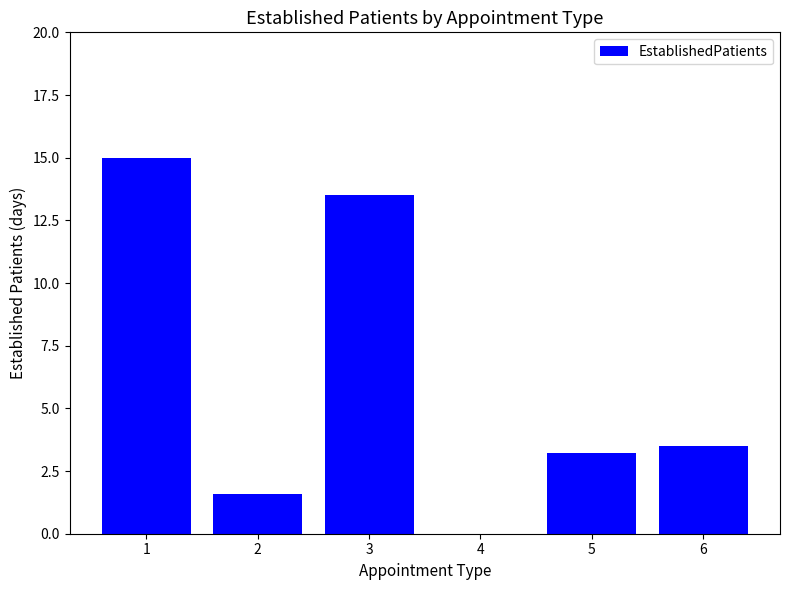

The value at 5 is 2.0. True or false?

False